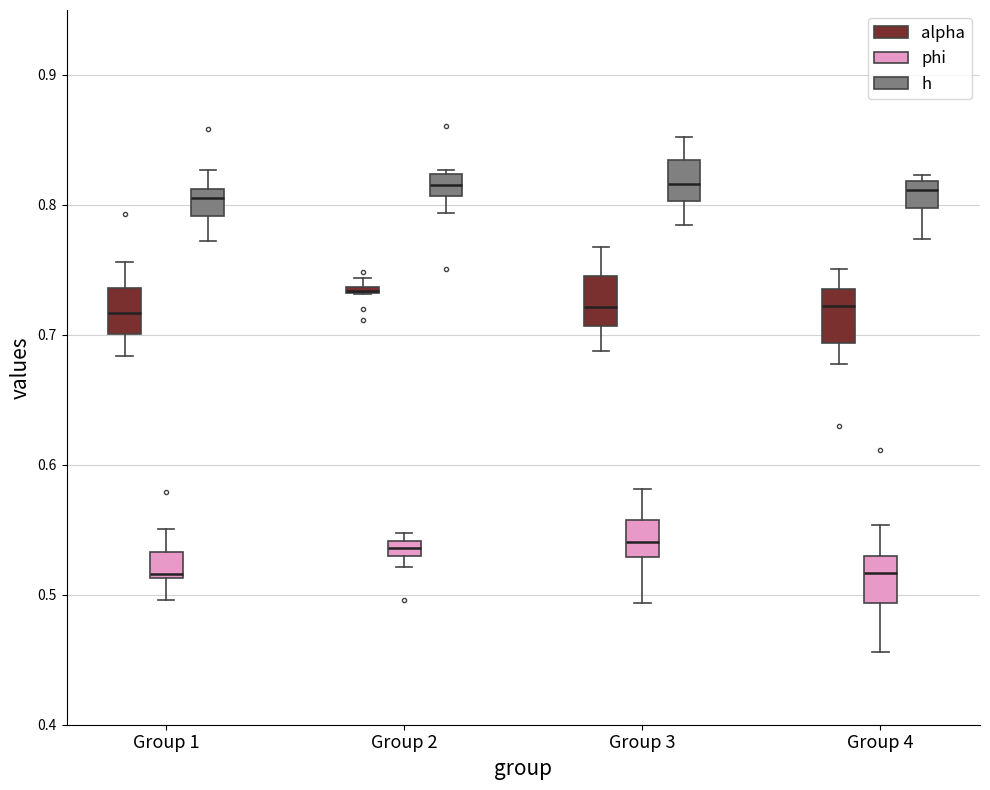

Where is the lower edge of the box for Group 4 (alpha) on the y-axis? The values are not printed on the chart, so give them approximately, as read against the axis.

0.69